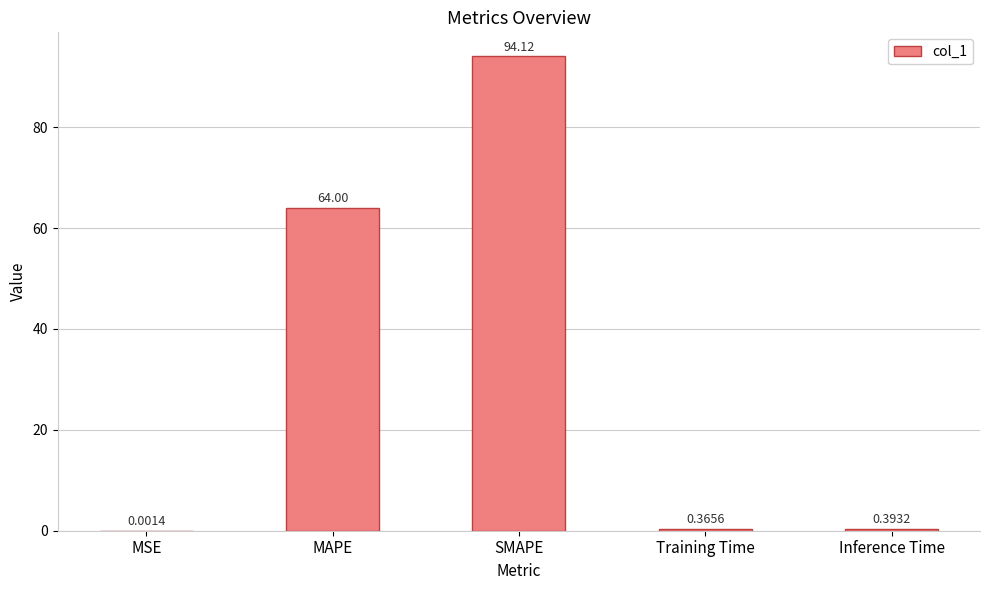

What is the change in value from MAPE to Inference Time?

-63.6